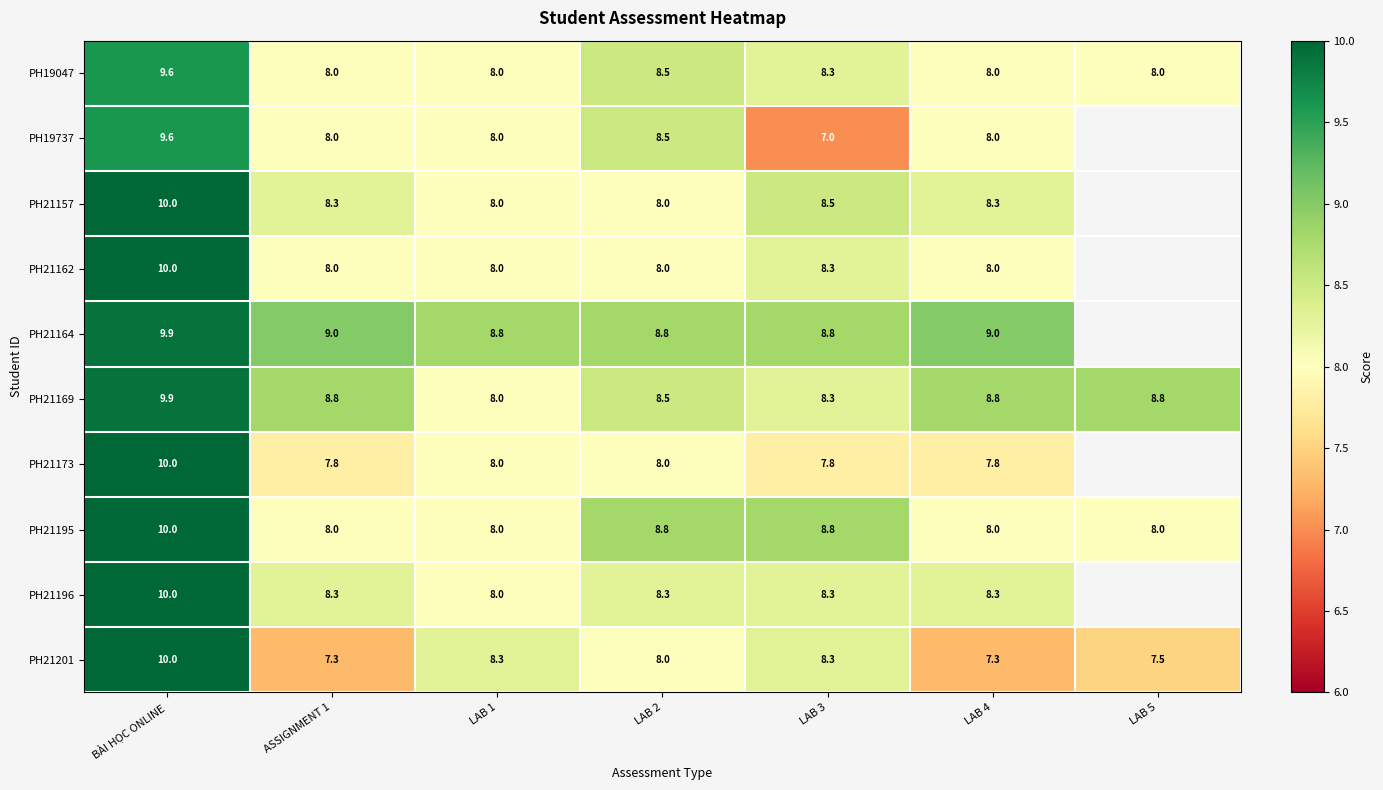

What is the difference between the second highest and minimum values in the PH21195 series?

0.8